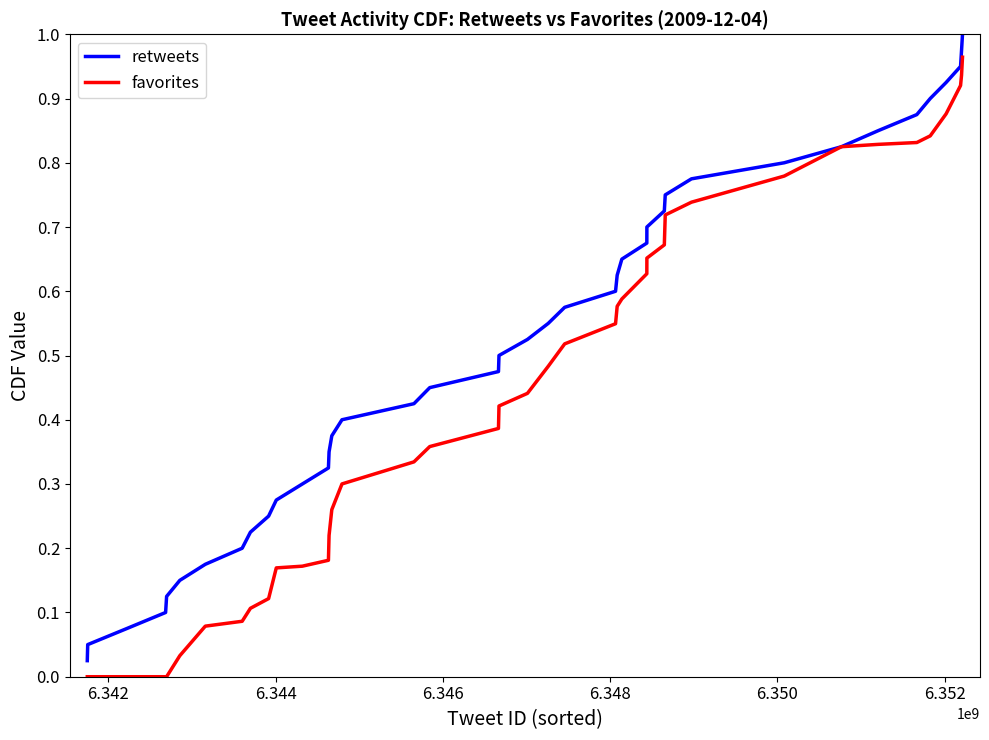

What is the sum of all retweets values?

20.5